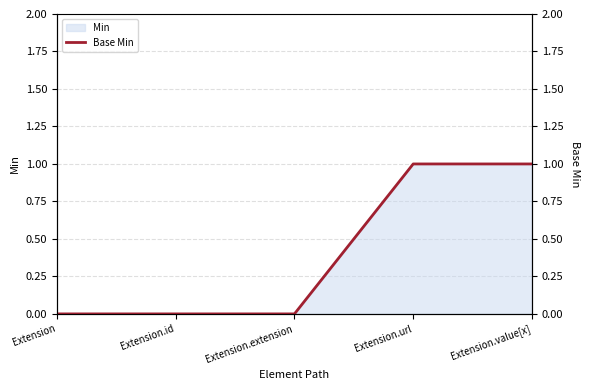

Which has a higher value, Extension.extension or Extension.url?

Extension.url